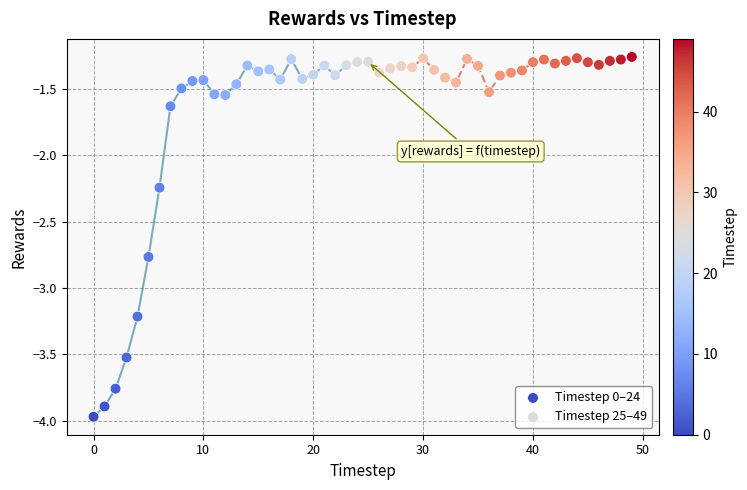

Which series reaches the minimum Y coordinate?

Timestep 0–24